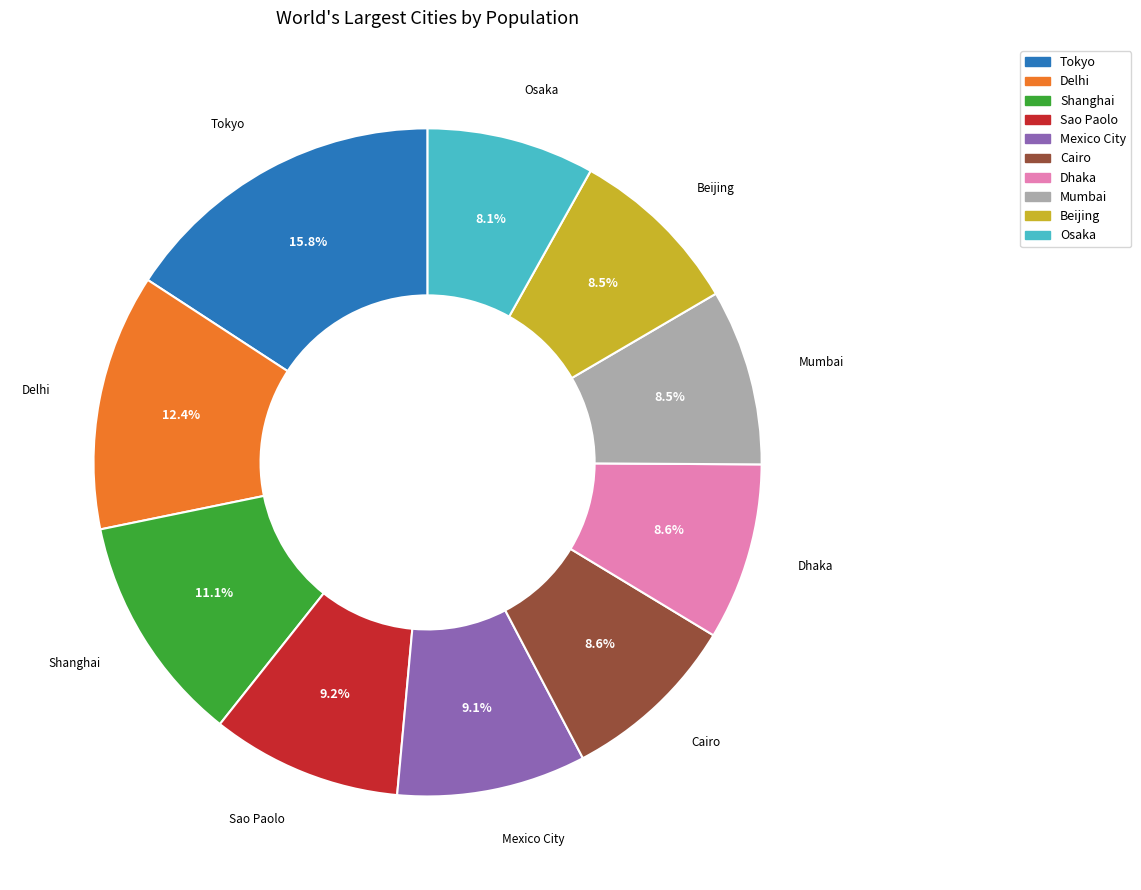

What is the largest slice in the pie chart?

Tokyo